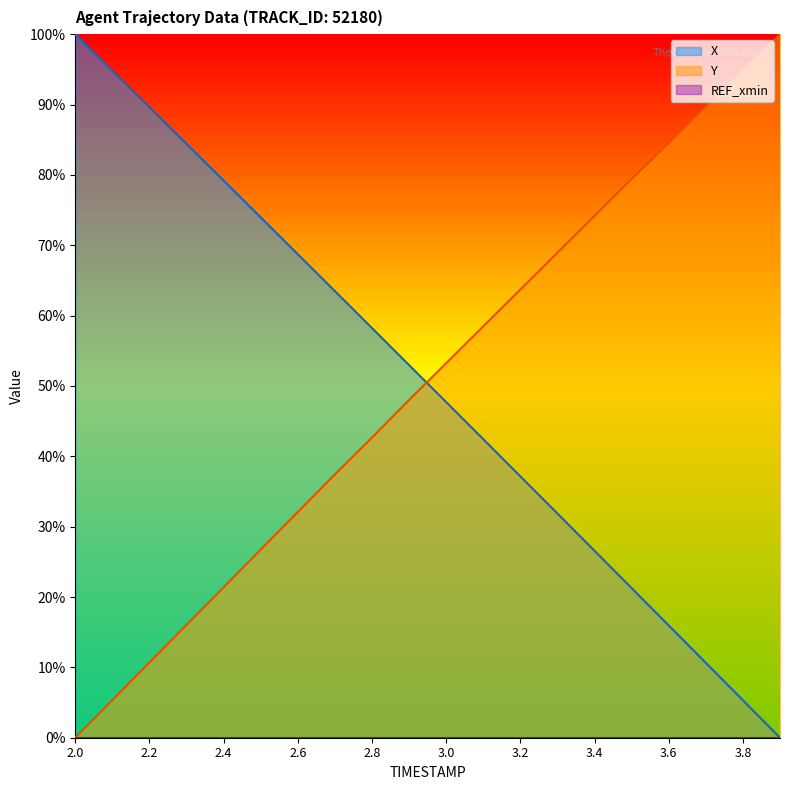

How many data points in Y are above 53?

10